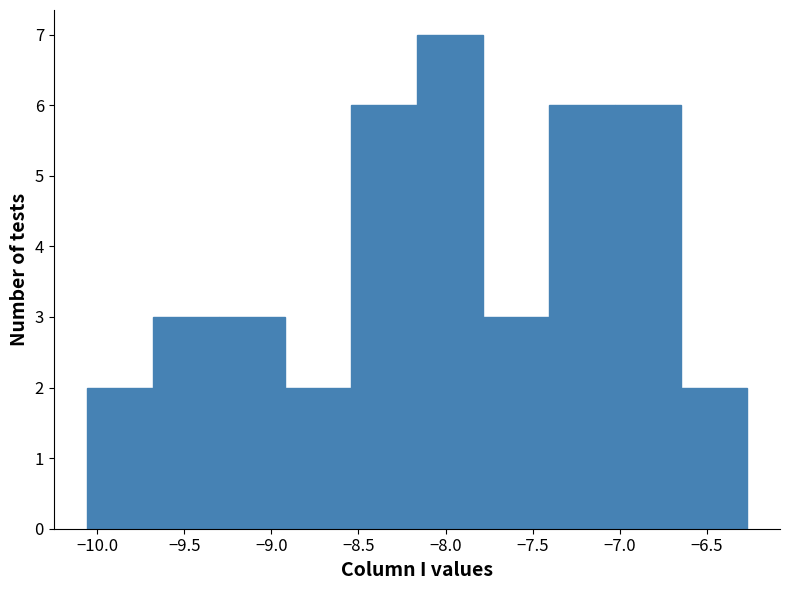

Reading left to right, list every bar in this chart as the range it spans on the x-axis followed by its height. Neither the bar edges nor the heights are printed on the chart, so give them approximately, as read against the axes.

-10.05 to -9.70: 2
-9.70 to -9.30: 3
-9.30 to -8.90: 3
-8.90 to -8.55: 2
-8.55 to -8.15: 6
-8.15 to -7.80: 7
-7.80 to -7.40: 3
-7.40 to -7.05: 6
-7.05 to -6.65: 6
-6.65 to -6.25: 2